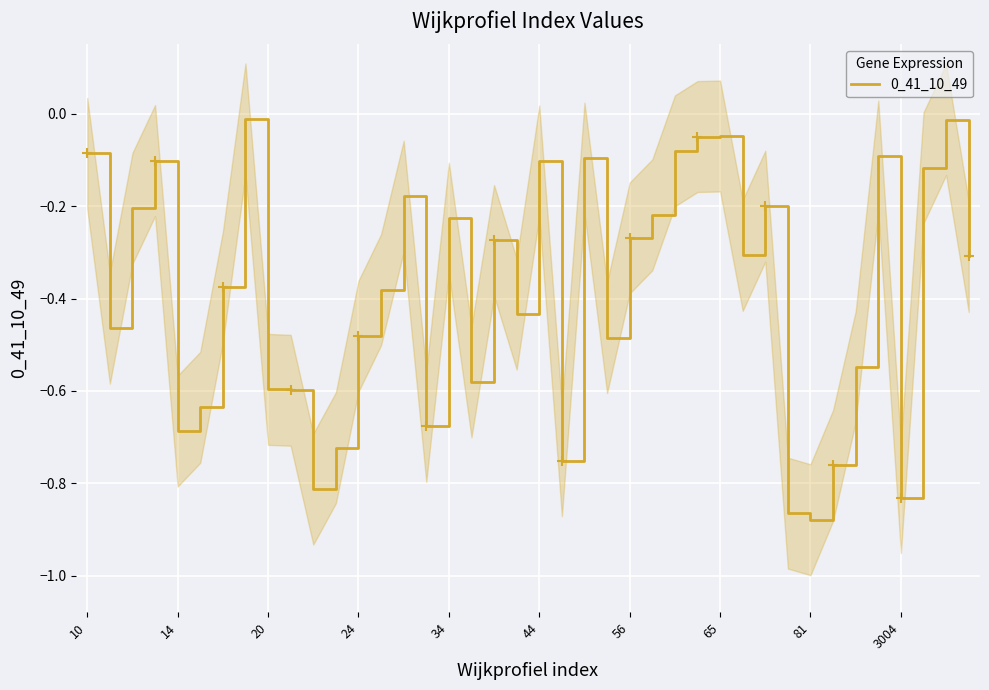

How many points are lower than both their immediate neighbors (excluding endpoints)?

11